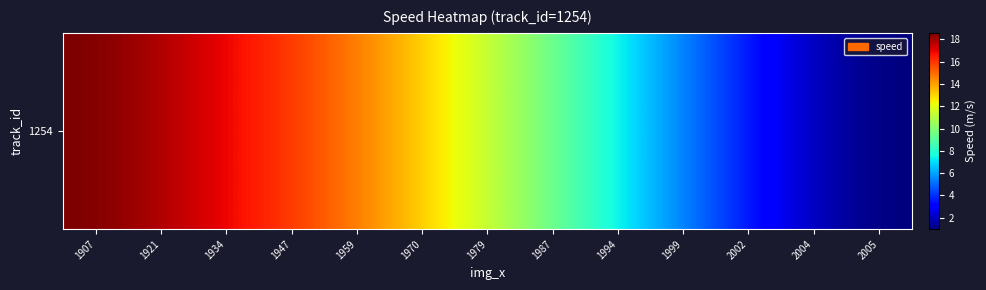

Reading left to right, extract all data points from this chart.

18.6	17.8	16.9	15.9	14.7	13.1	11.4	9.5	7.4	5.5	3.6	1.9	1.0